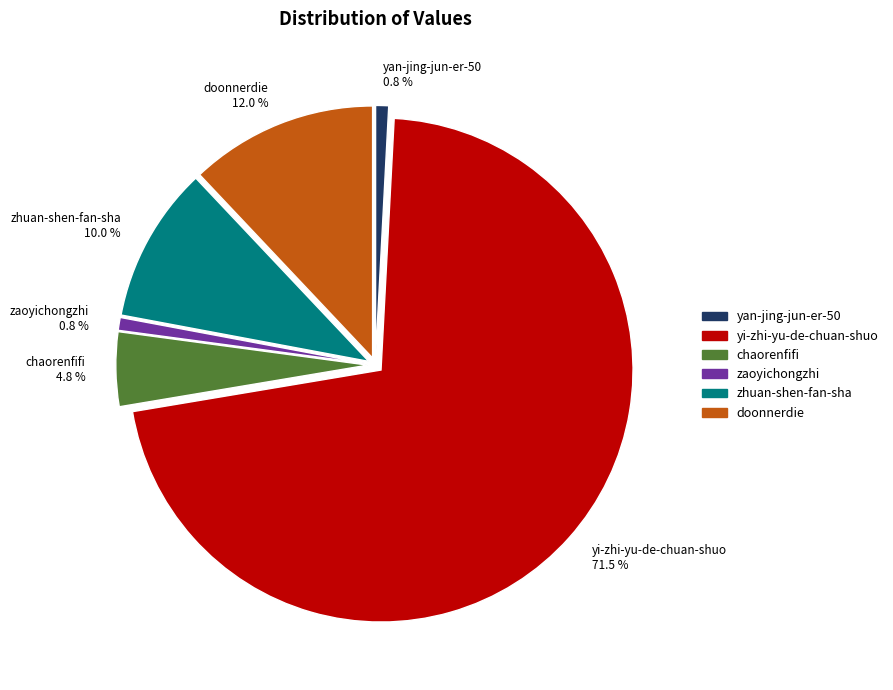

Rank the categories by value from lowest to highest.

zaoyichongzhi, yan-jing-jun-er-50, chaorenfifi, zhuan-shen-fan-sha, doonnerdie, yi-zhi-yu-de-chuan-shuo